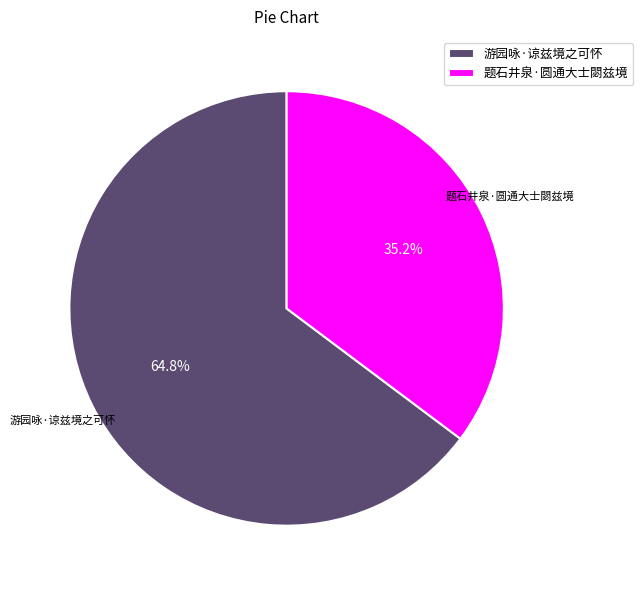

What is the ratio of the value at 游园咏·谅兹境之可怀 to the value at 题石井泉·圆通大士閟兹境?

1.8